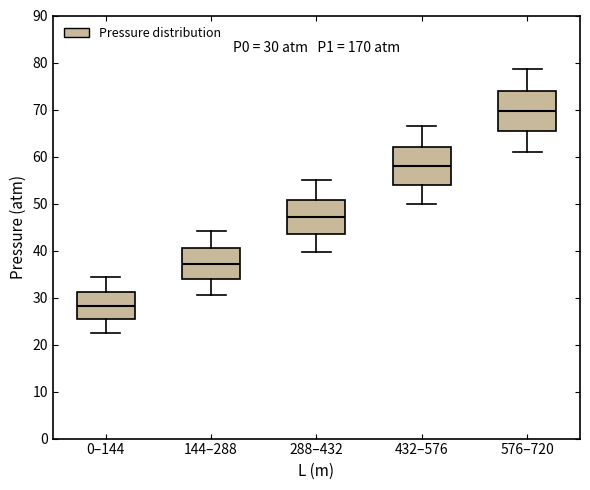

Which box's median line is the lowest?

0–144